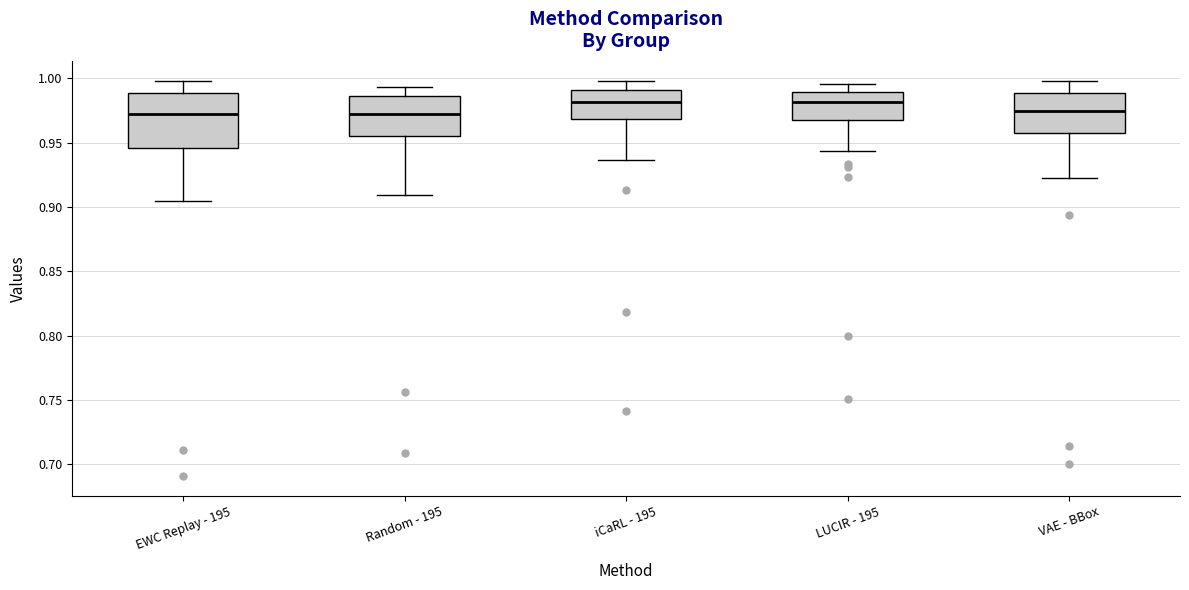

Where does the lower whisker of the box for EWC Replay - 195 end on the y-axis? The values are not printed on the chart, so give them approximately, as read against the axis.

0.905